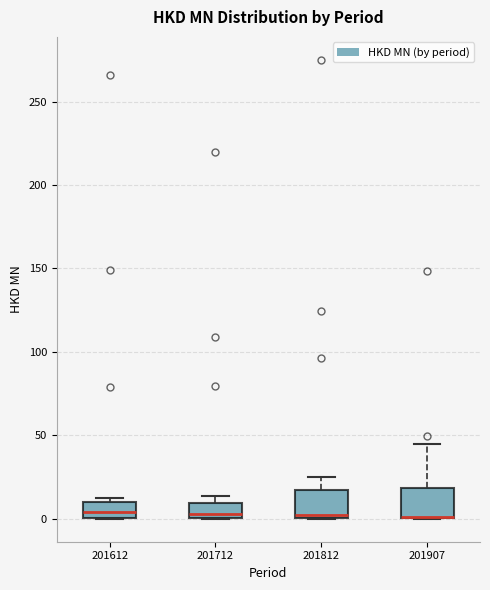

Reading left to right, transcribe this box plot: for each box, give where its median line is, the range the box spans, and where its two whiskers end, as read against the y-axis. The values are not printed on the chart, so give them approximately, as read against the axis.

201612: median 5, box 0 to 10, whiskers 0 to 15
201712: median 5, box 0 to 10, whiskers 0 to 15
201812: median 0 (just above the box's lower edge), box 0 to 20, whiskers 0 to 25
201907: median 0 (drawn on the box's lower edge), box 0 to 20, whiskers 0 to 45